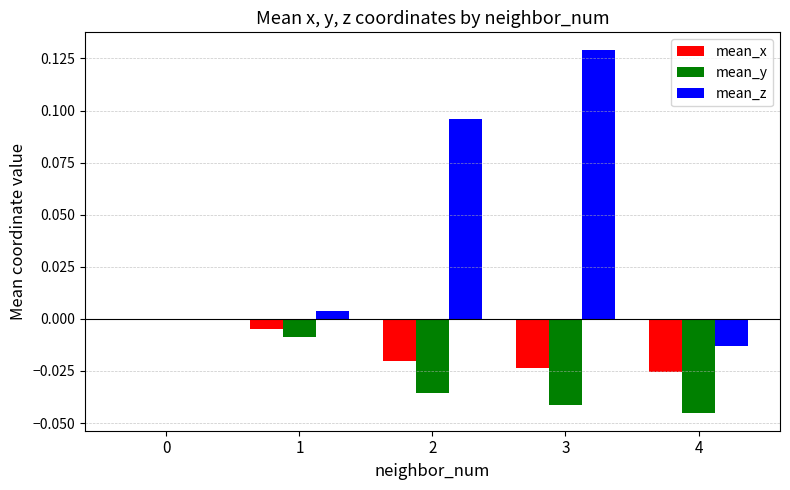

What are all the series names shown in the legend?

mean_x, mean_y, mean_z